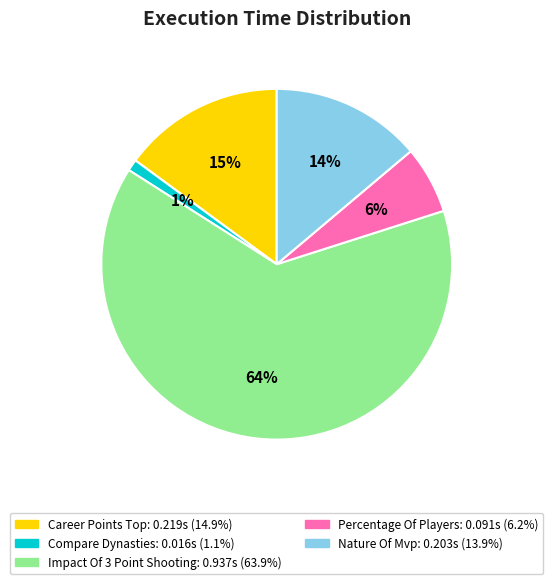

To the nearest percent, what is the average slice percentage?

20%